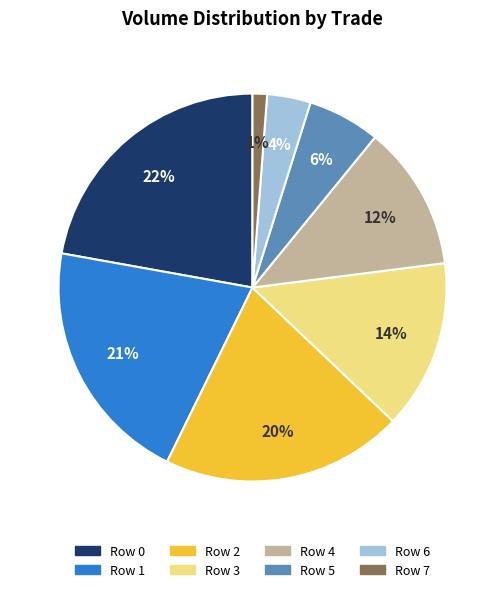

Do Row 1 and Row 7 together represent more than half of the pie?

No